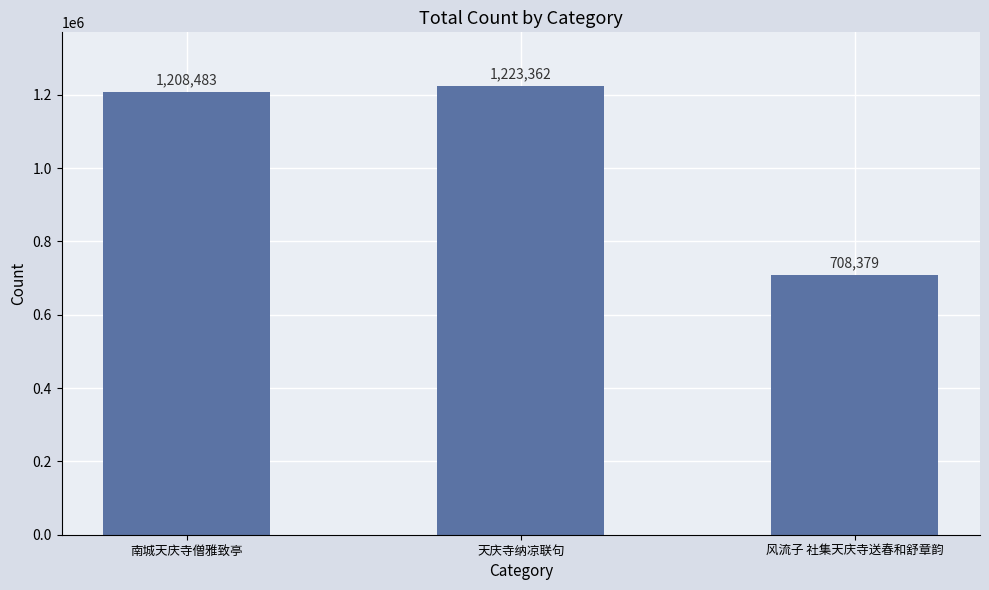

Are the bars horizontal?

No